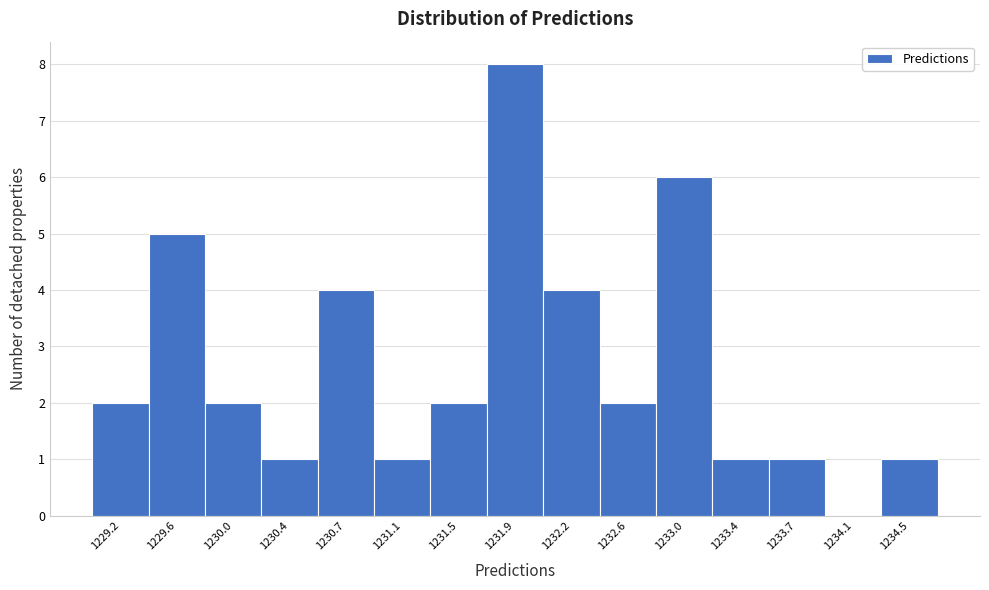

How tall is the bar that spans 1229.80 to 1230.20 on the x-axis? Neither the bar edges nor the heights are printed on the chart, so give them approximately, as read against the axes.

2